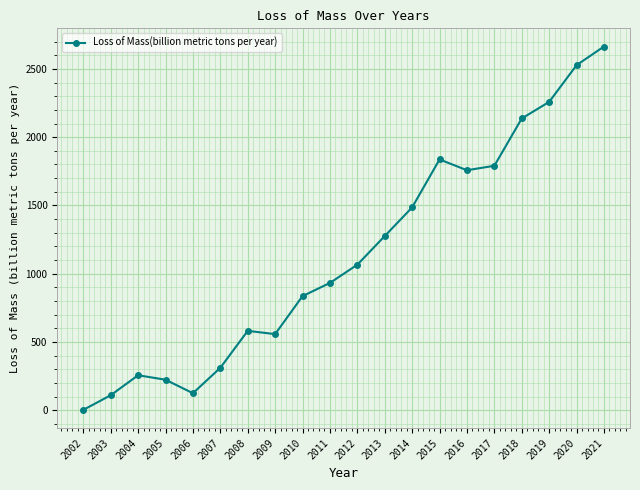

How many lines are shown in the chart?

1